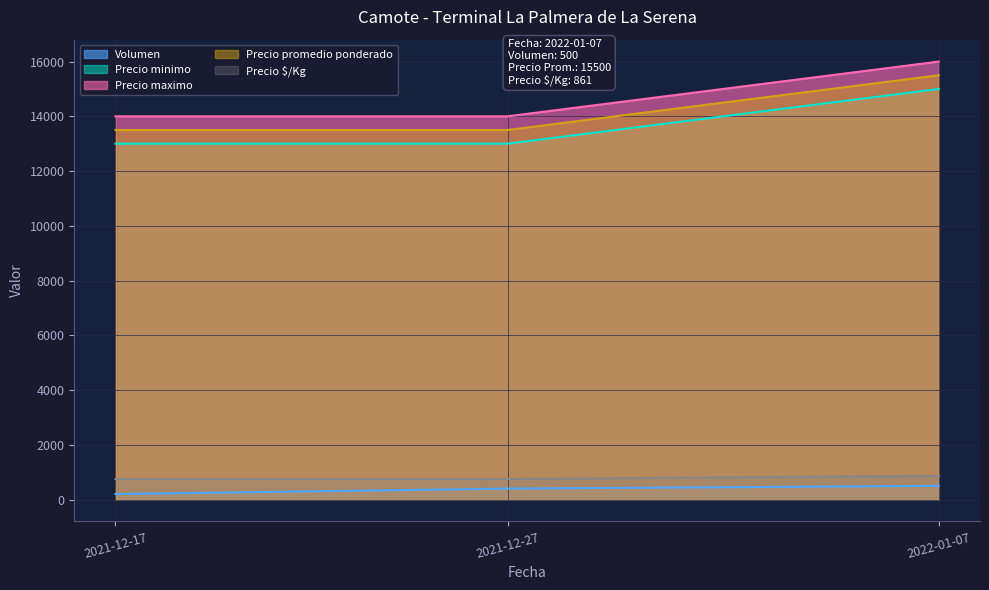

The value of Precio $/Kg at 2022-01-07 is 1215. True or false?

False